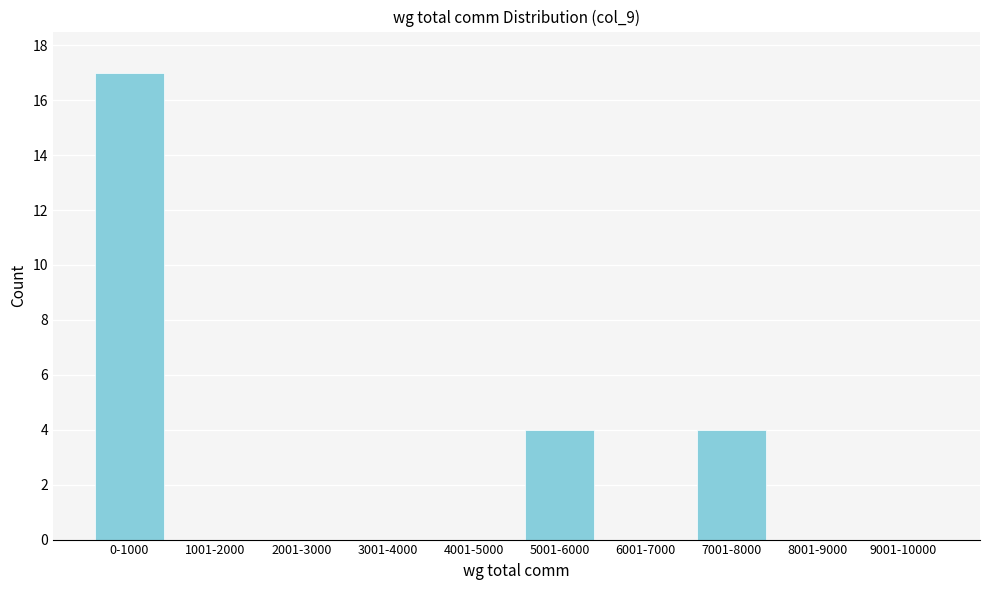

Reading left to right, extract all data points from this chart.

0-1000=17	1001-2000=0	2001-3000=0	3001-4000=0	4001-5000=0	5001-6000=4	6001-7000=0	7001-8000=4	8001-9000=0	9001-10000=0